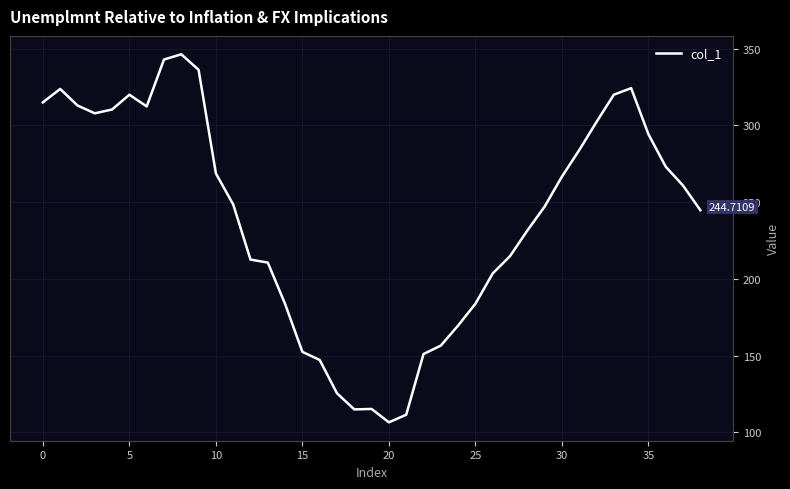

What is the difference between the maximum and minimum values?

239.8